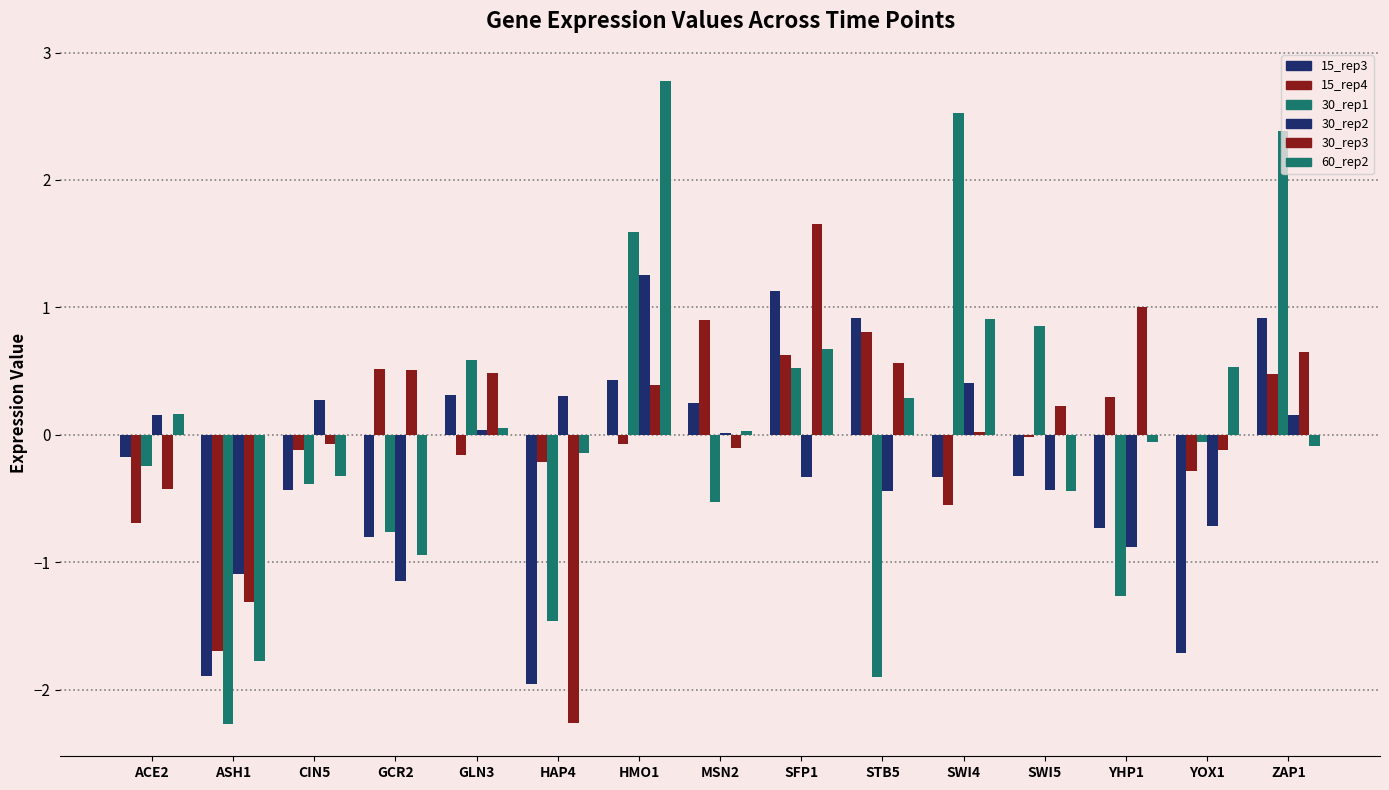

How many groups of bars are there?

15